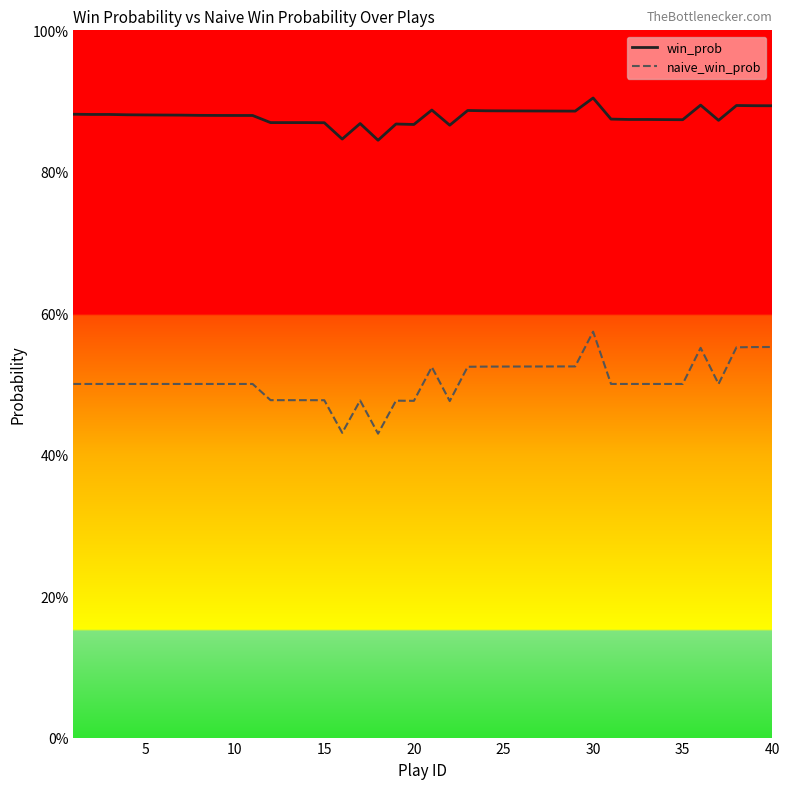

What is the value of the naive_win_prob point at the 35th from the left?

0.5